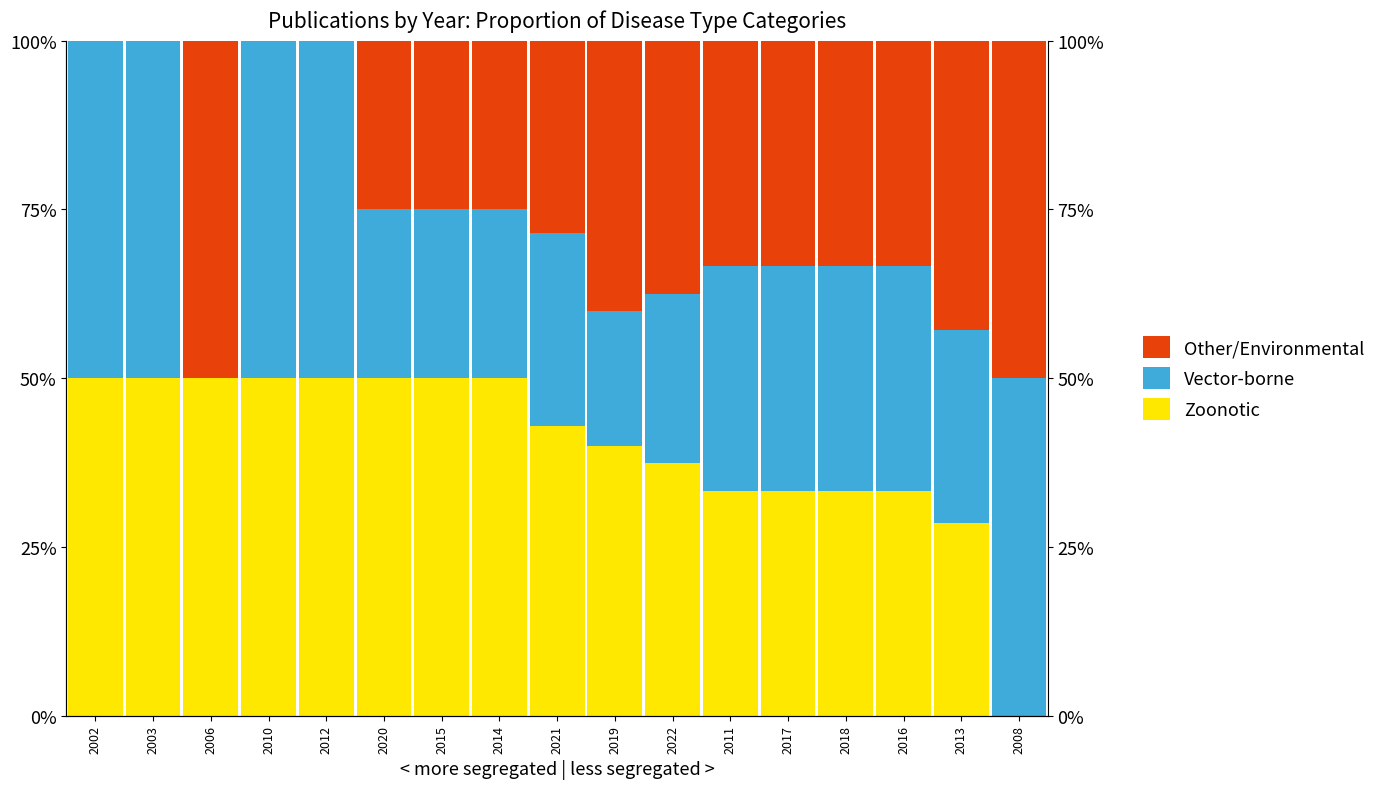

How many values in the Vector-borne series are below 33?

8